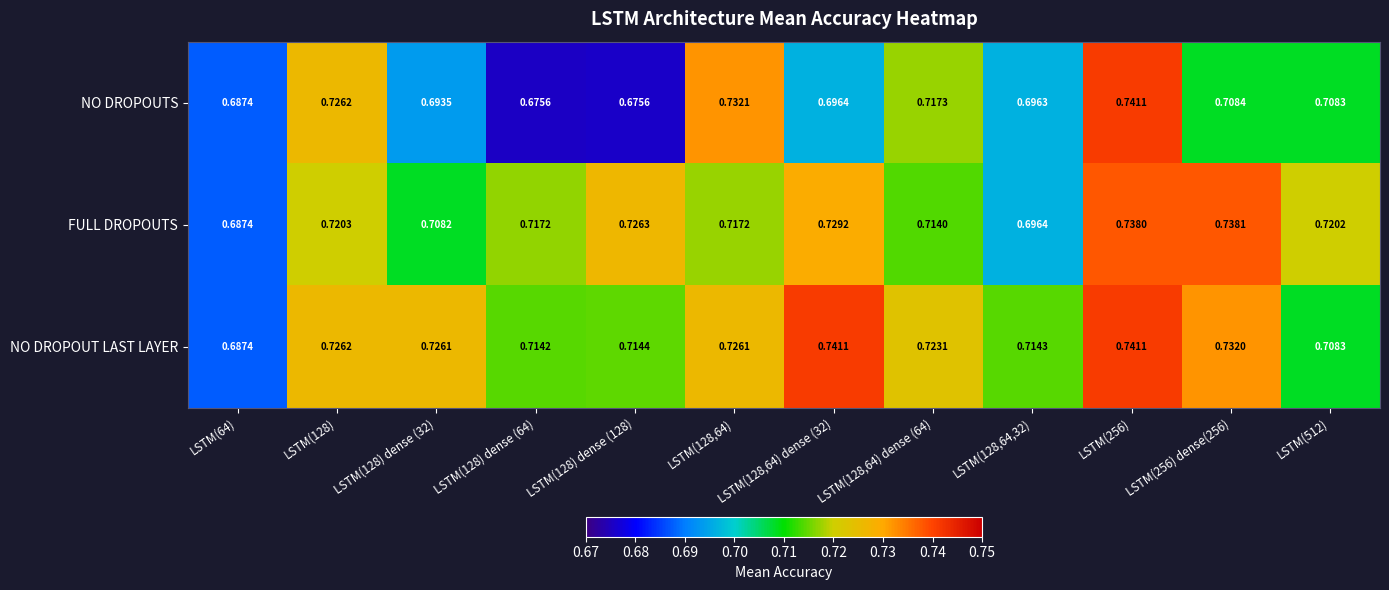

Is the value of FULL DROPOUTS at LSTM(64) greater than the value of NO DROPOUT LAST LAYER at LSTM(128) dense (128)?

No